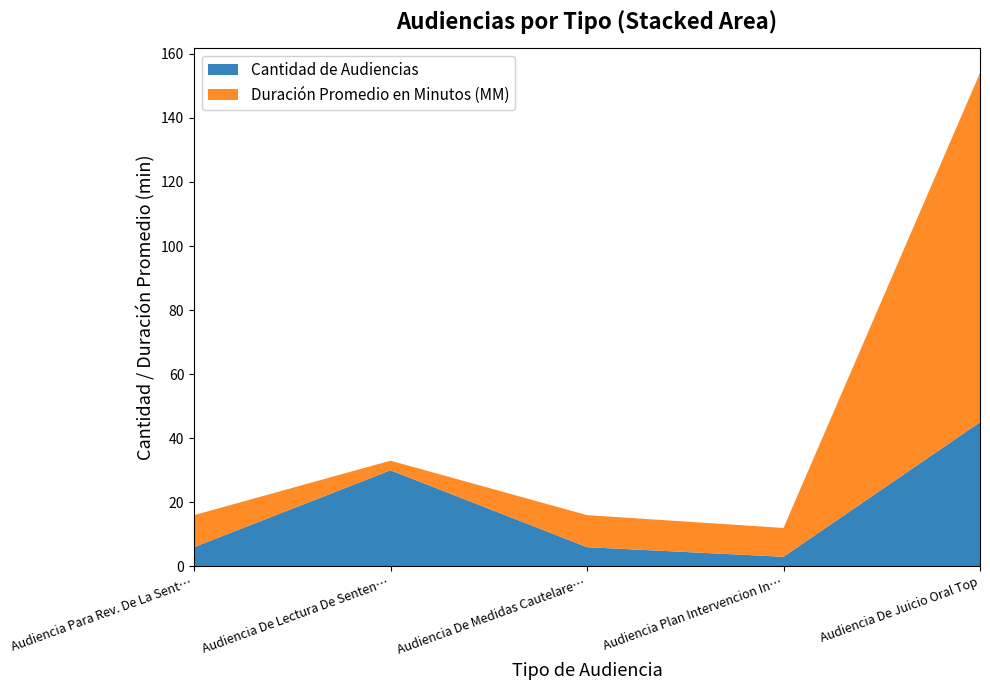

Reading left to right, list all the values displayed in this chart.

Cantidad de Audiencias: Audiencia Para Rev. De La Sent. Y Penas=6	Audiencia De Lectura De Sentencia.=30	Audiencia De Medidas Cautelares.=6	Audiencia Plan Intervencion Individual=3	Audiencia De Juicio Oral Top=45
Duración Promedio en Minutos (MM): Audiencia Para Rev. De La Sent. Y Penas=10	Audiencia De Lectura De Sentencia.=3	Audiencia De Medidas Cautelares.=10	Audiencia Plan Intervencion Individual=9	Audiencia De Juicio Oral Top=109